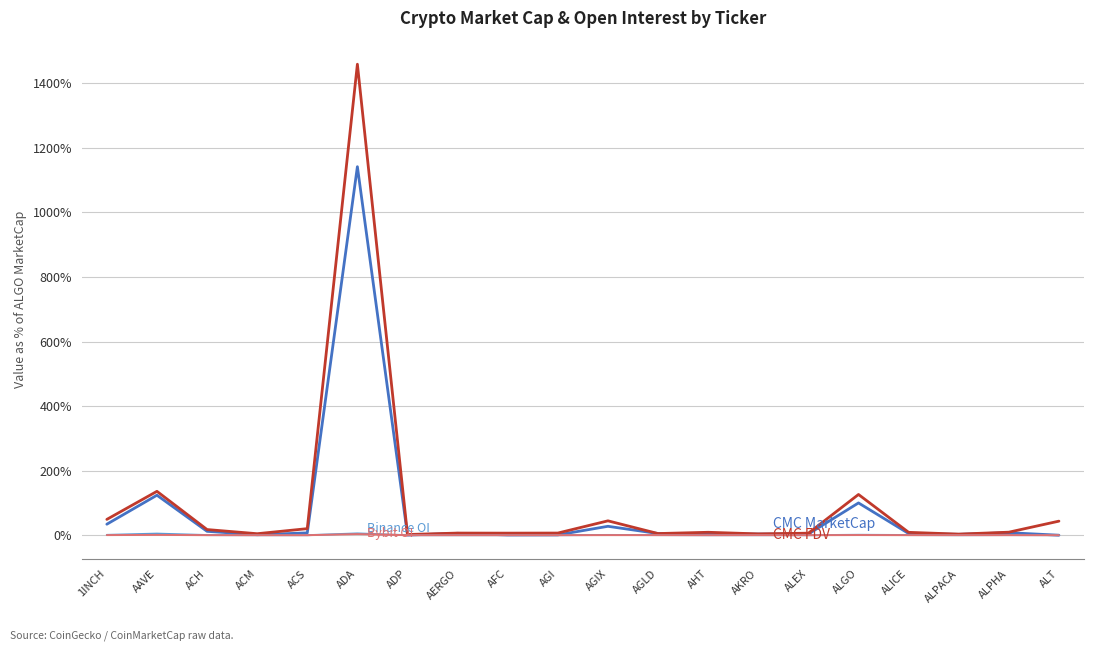

What is the total value across all series at AHT?

12.6